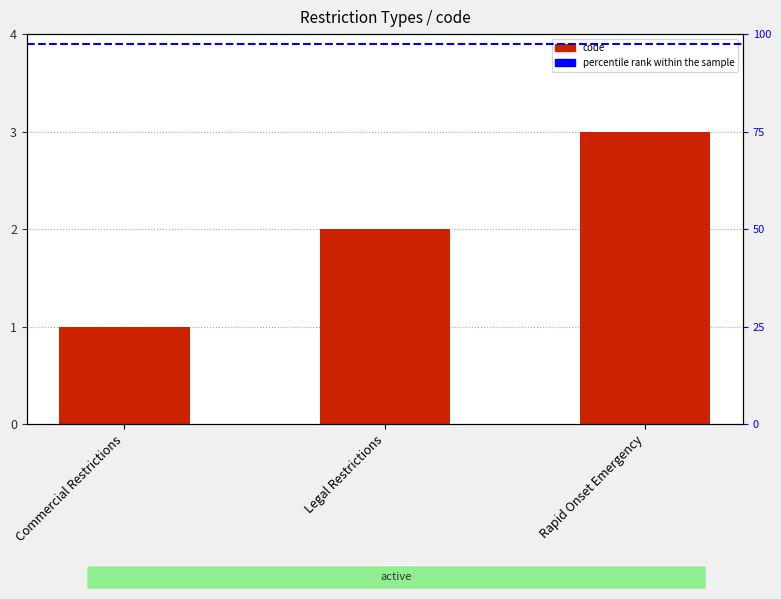

Reading right to left, transcribe all the data shown in this chart.

Rapid Onset Emergency=3	Legal Restrictions=2	Commercial Restrictions=1